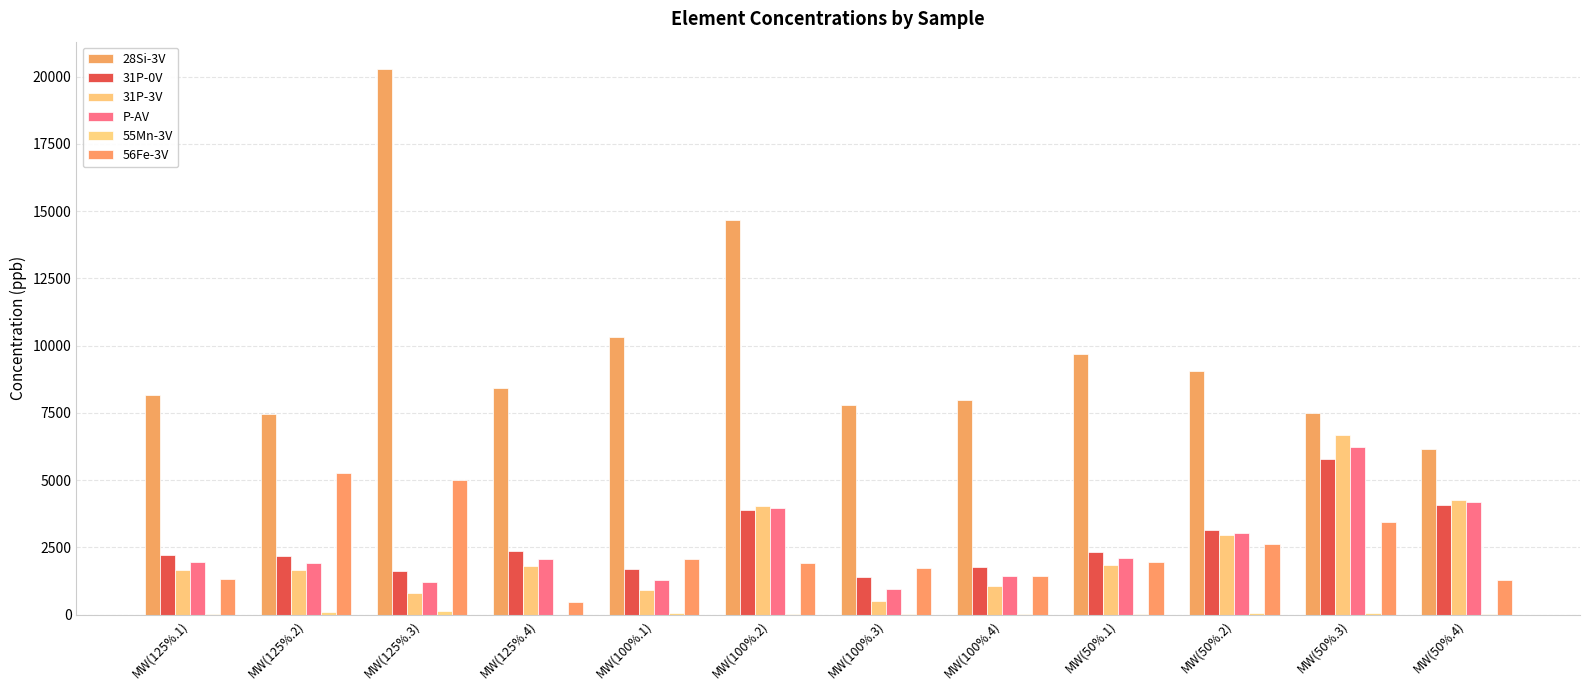

At MW(125%.1), list the series in order from largest to smallest.

28Si-3V, 31P-0V, P-AV, 31P-3V, 56Fe-3V, 55Mn-3V